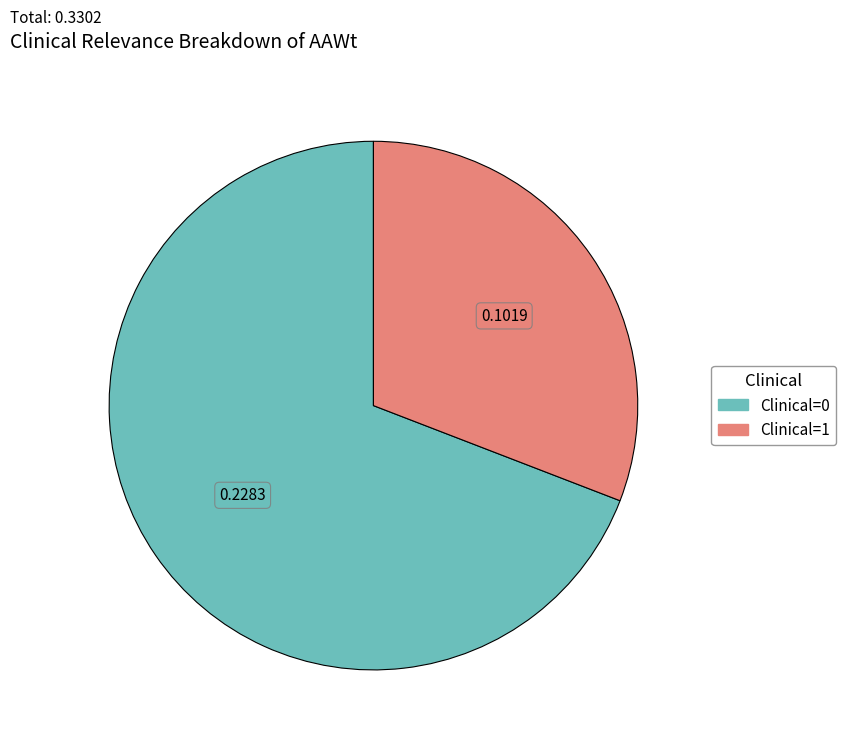

Do Clinical=0 and Clinical=1 together represent more than half of the pie?

Yes